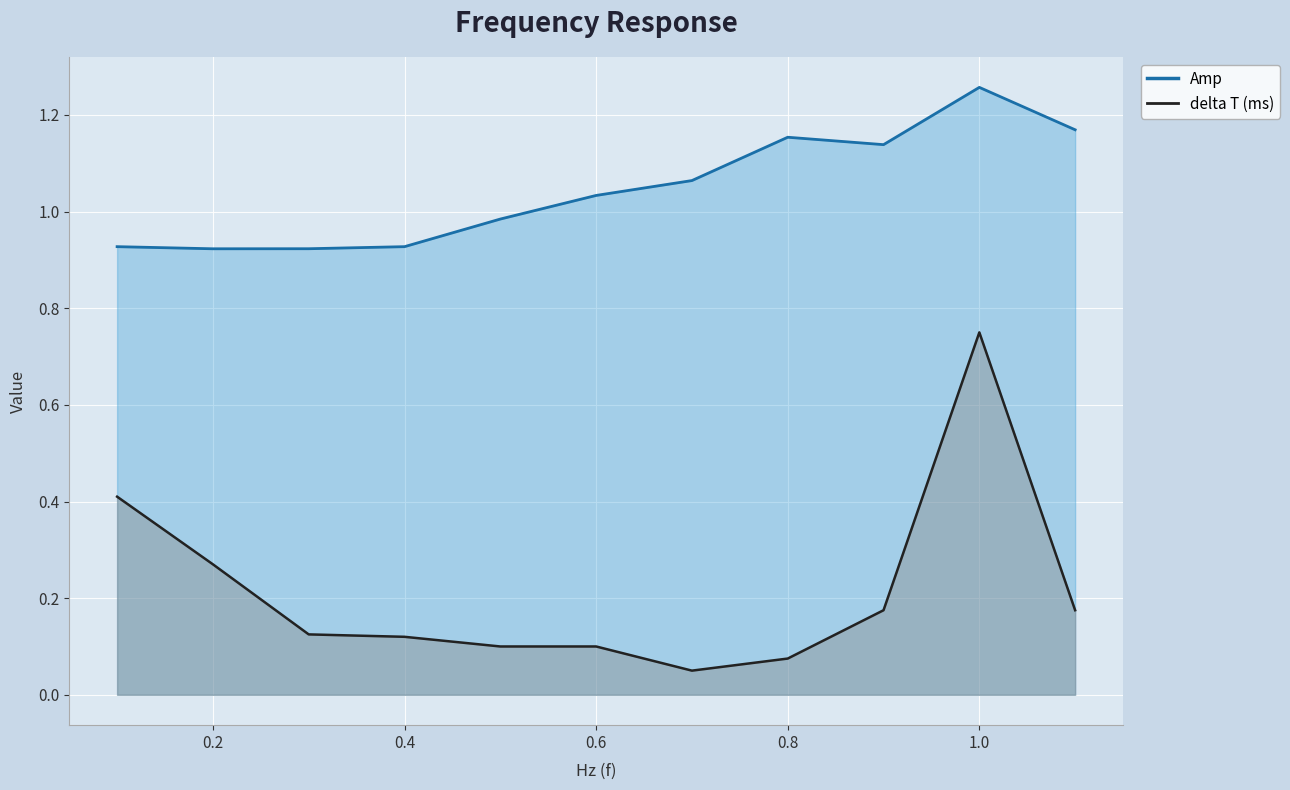

The value of Amp at 0.6 is 0.4. True or false?

False